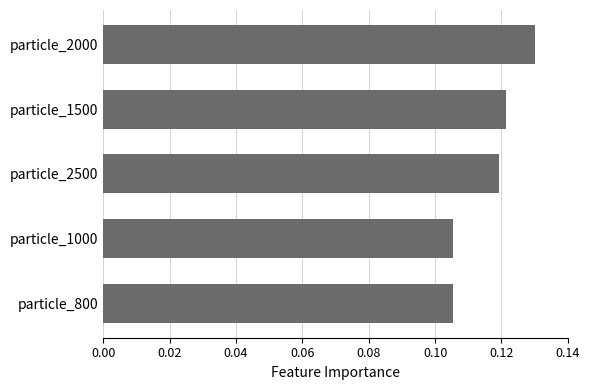

How many values are between 0 and 1?

5